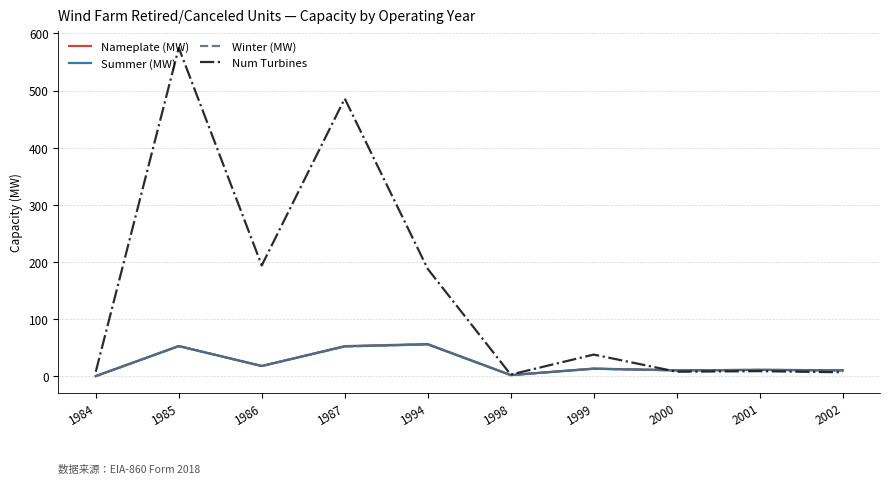

Does the chart display data point markers on the line(s)?

No